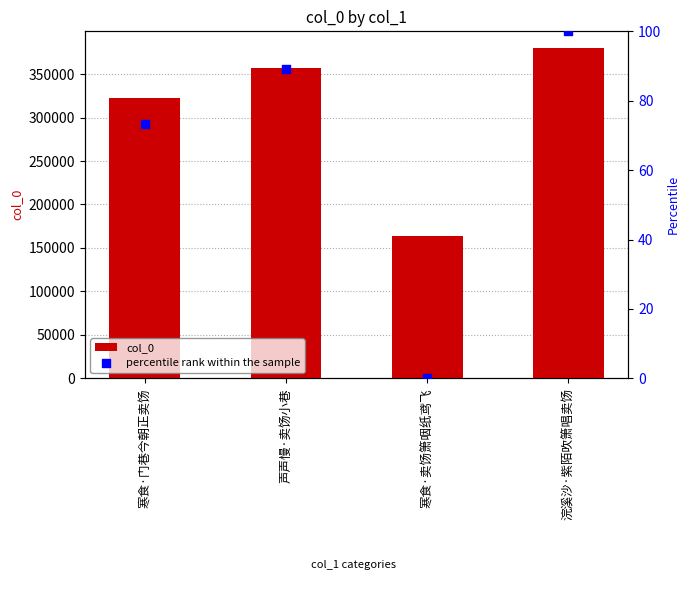

Which series has the widest spread of Y values?

col_0